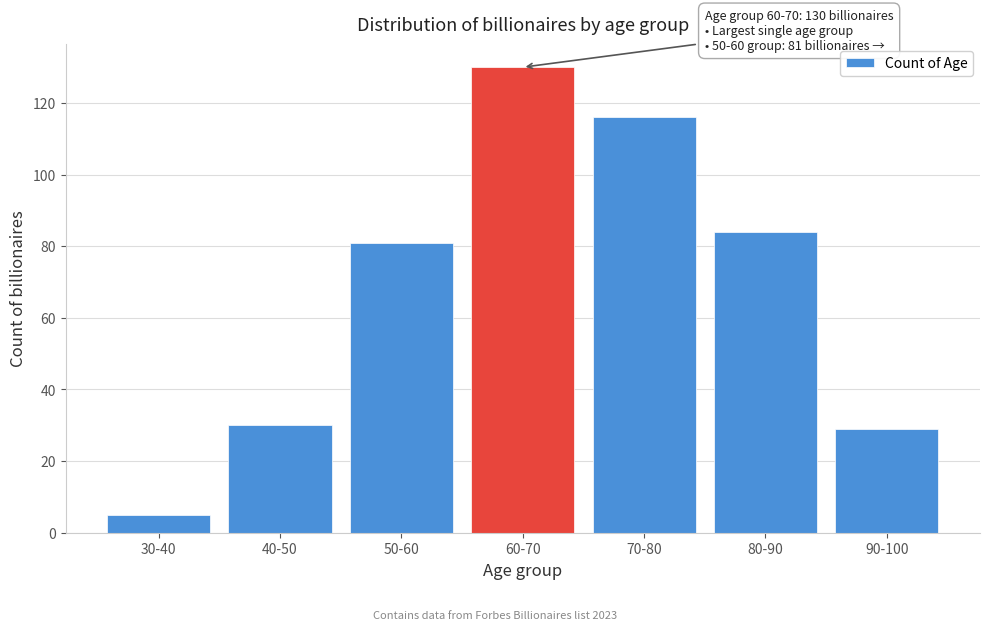

Reading right to left, list all the values displayed in this chart.

29	84	116	130	81	30	5